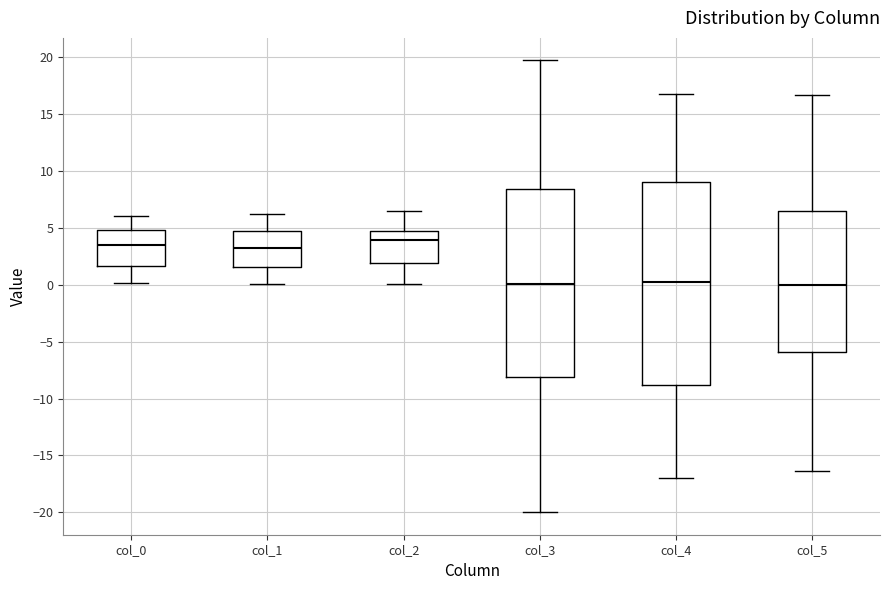

Where does the upper whisker of the box for col_3 end on the y-axis? The values are not printed on the chart, so give them approximately, as read against the axis.

19.5